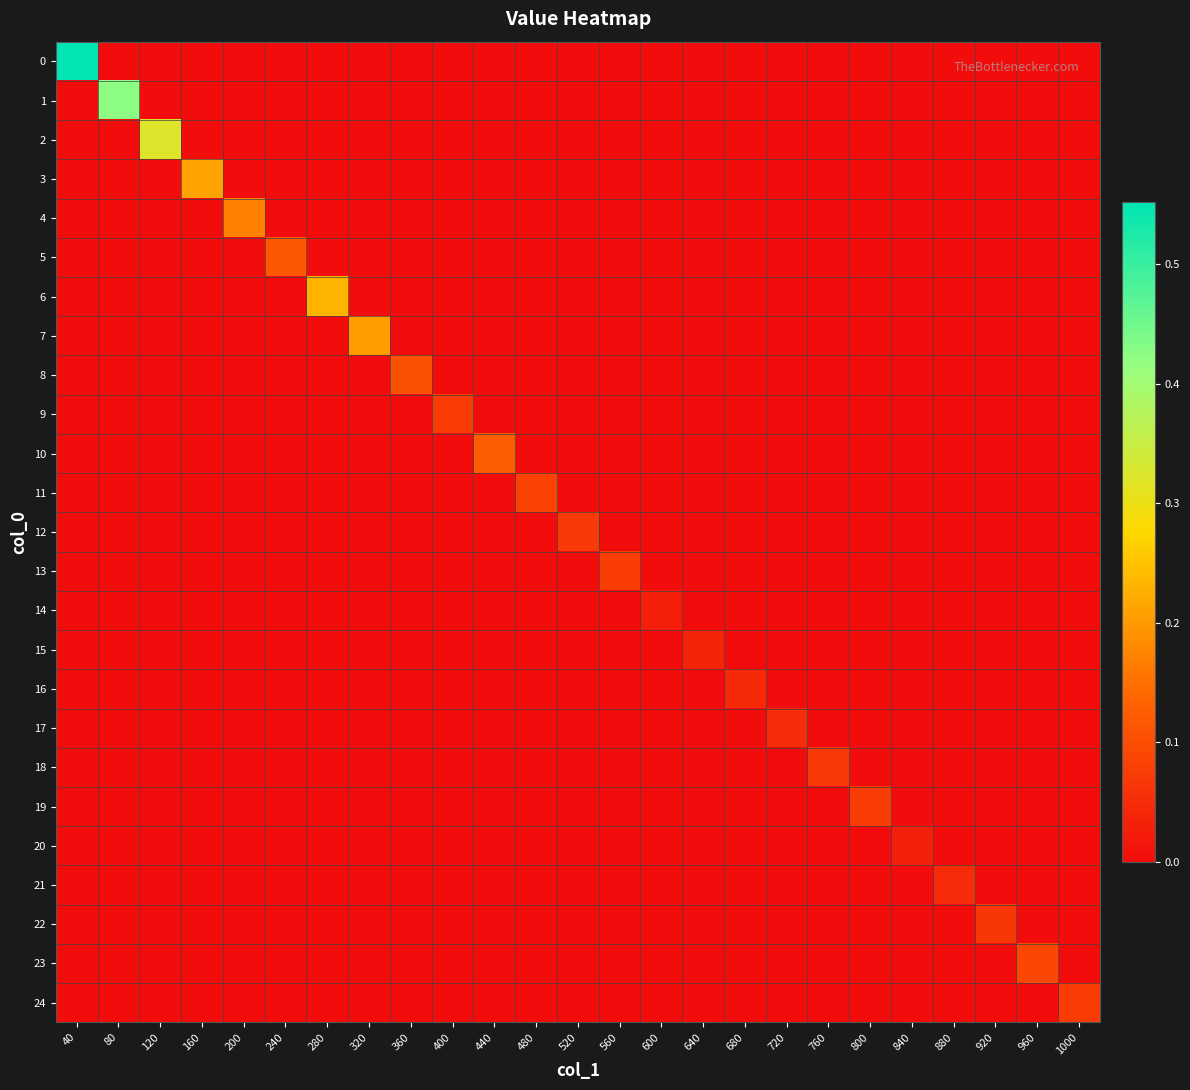

At 960, list the series in order from smallest to largest.

0, 1, 2, 3, 4, 5, 6, 7, 8, 9, 10, 11, 12, 13, 14, 15, 16, 17, 18, 19, 20, 21, 22, 24, 23